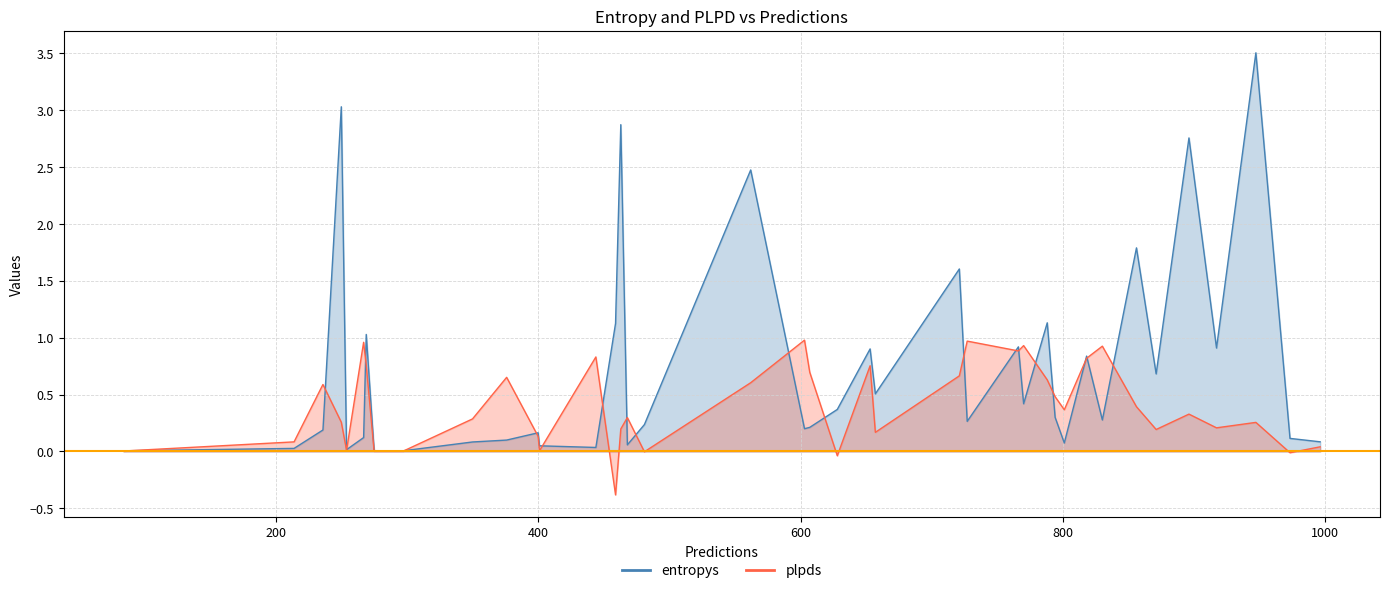

What is the average value of the plpds series?

0.4